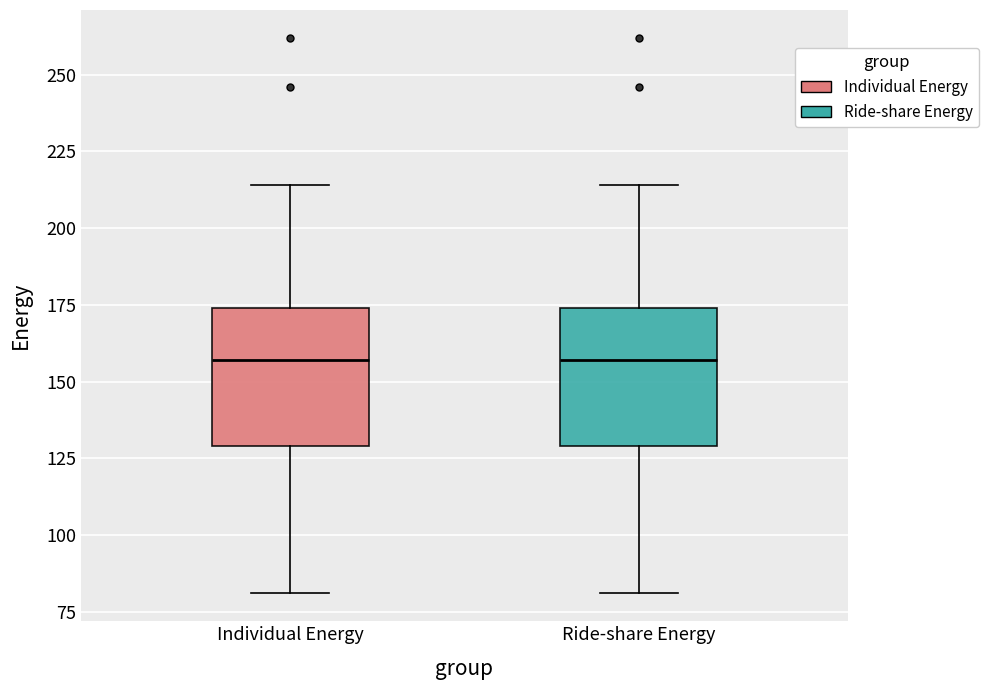

Reading left to right, transcribe this box plot: for each box, give where its median line is, the range the box spans, and where its two whiskers end, as read against the y-axis. The values are not printed on the chart, so give them approximately, as read against the axis.

Individual Energy: median 155, box 130 to 175, whiskers 80 to 215
Ride-share Energy: median 155, box 130 to 175, whiskers 80 to 215